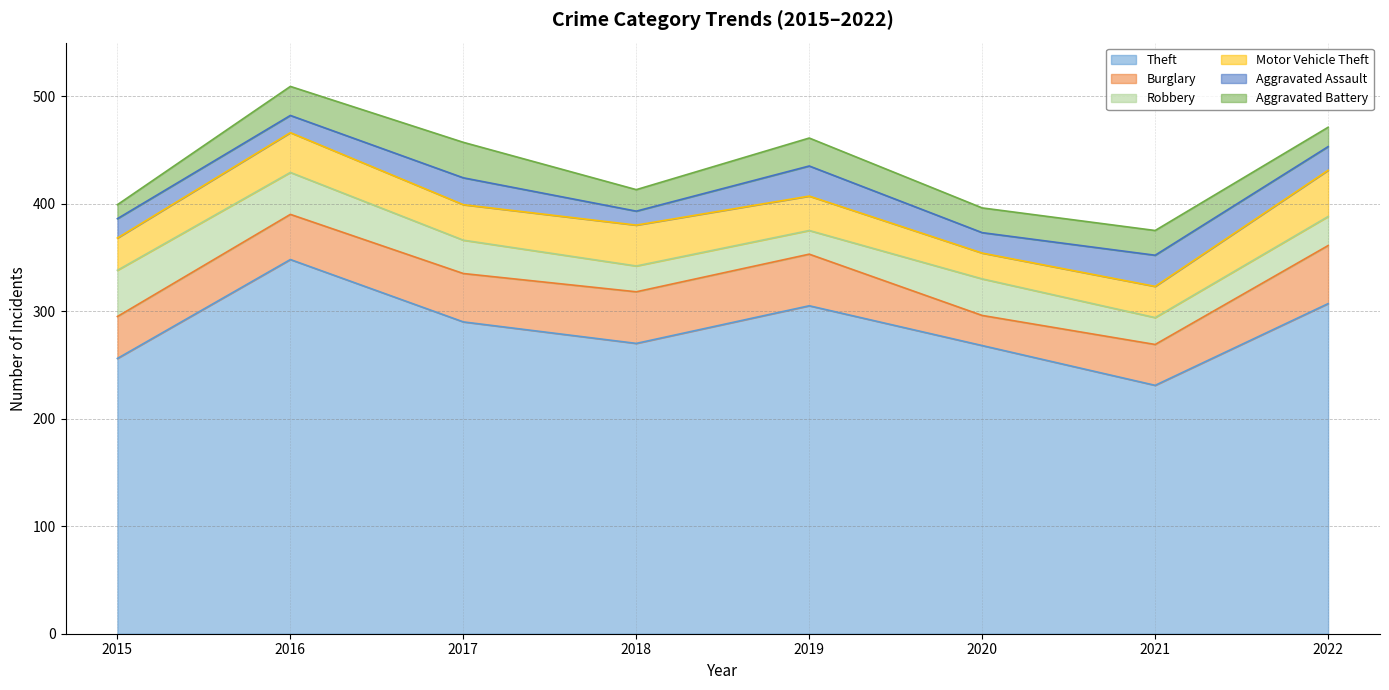

Which has a higher value, 2017 or 2016?

2016